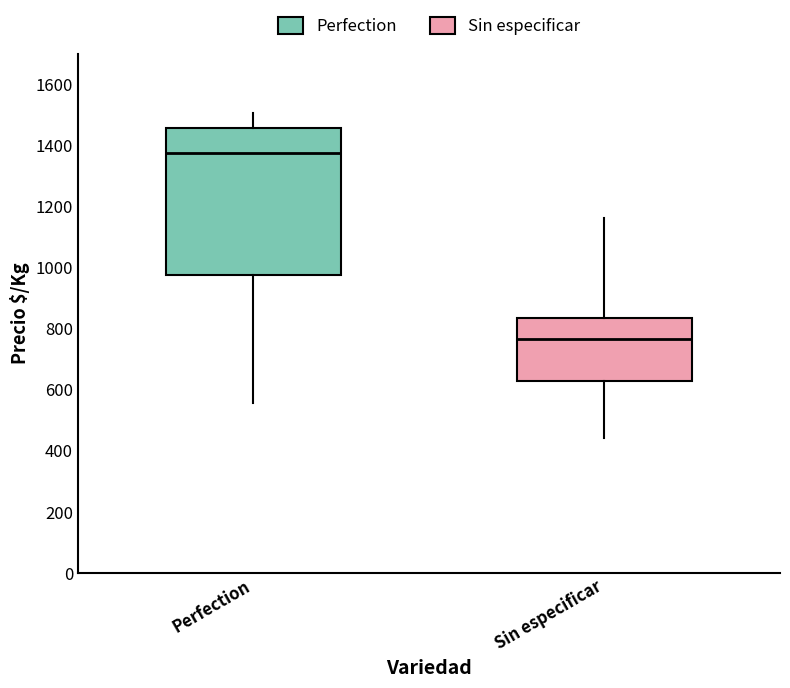

Reading left to right, transcribe this box plot: for each box, give where its median line is, the range the box spans, and where its two whiskers end, as read against the y-axis. The values are not printed on the chart, so give them approximately, as read against the axis.

Perfection: median 1380, box 980 to 1460, whiskers 560 to 1500
Sin especificar: median 760, box 620 to 840, whiskers 440 to 1160